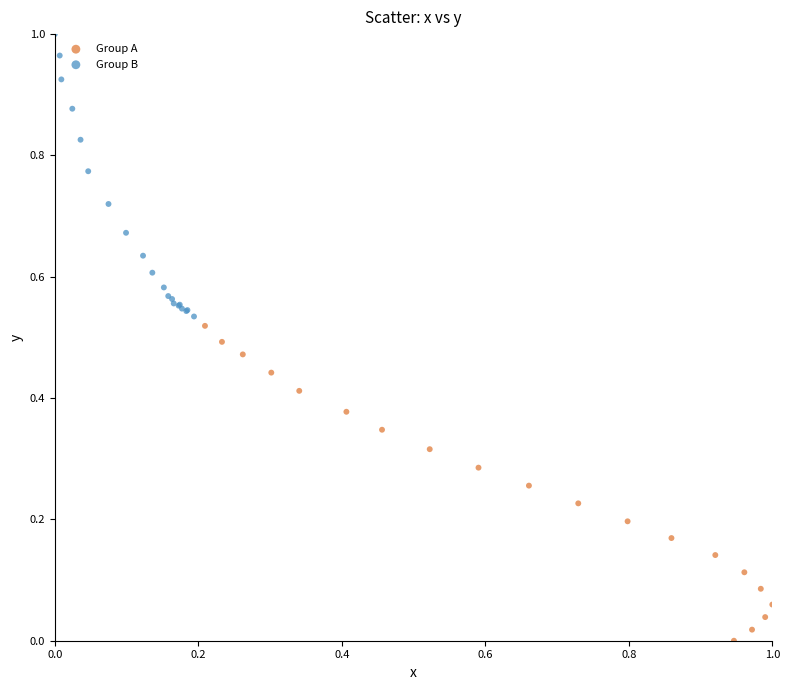

Which series reaches the minimum Y coordinate?

Group A